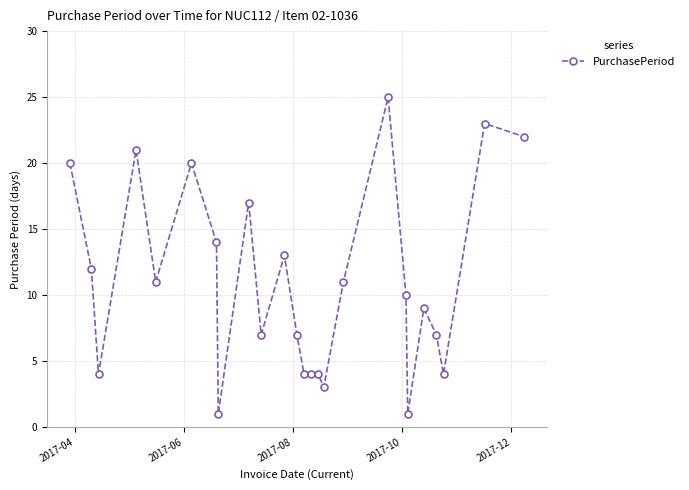

What is the value of the 2nd point from the left?

12